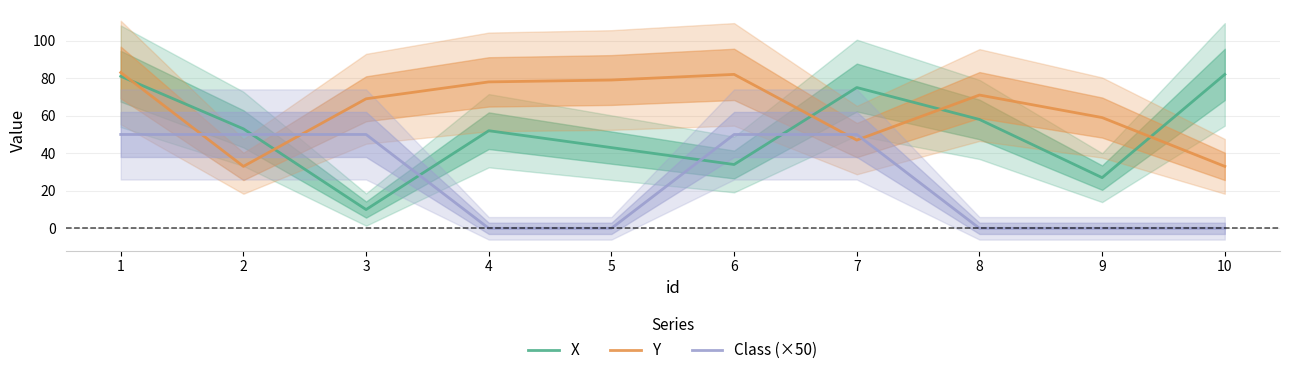

Is it true that X equals 34 at 6?

True